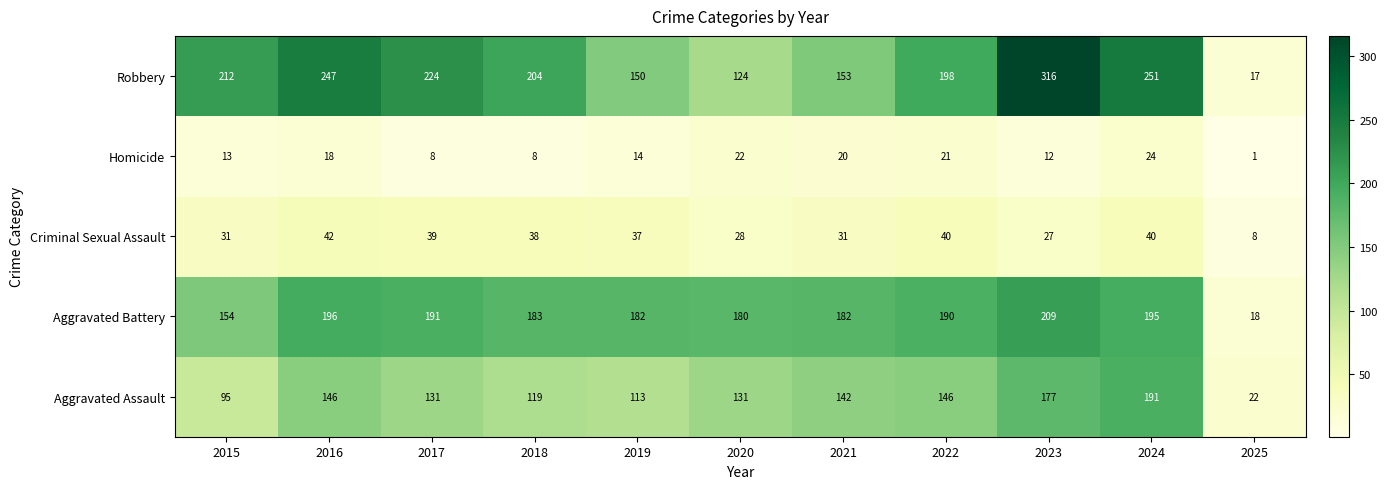

At 2015, list the series in order from smallest to largest.

Homicide, Criminal Sexual Assault, Aggravated Assault, Aggravated Battery, Robbery